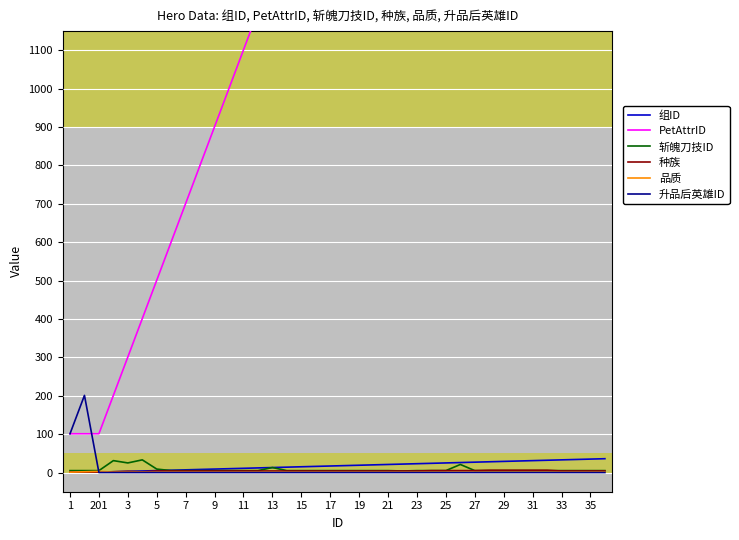

The 种族 series shows 5 at 25. True or false?

True